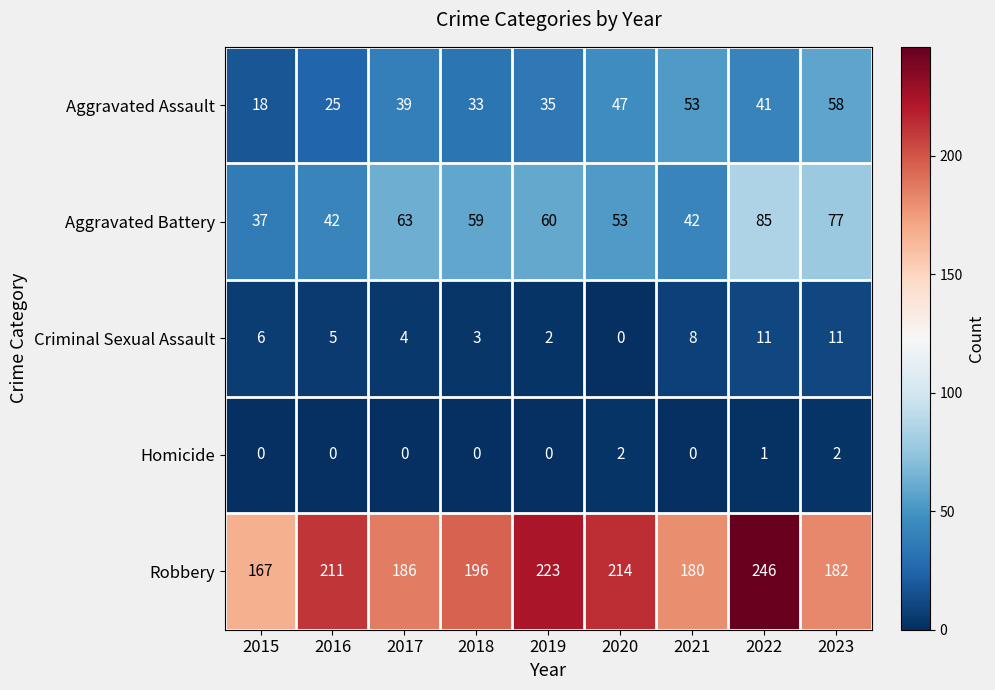

How many series are shown in this chart?

5